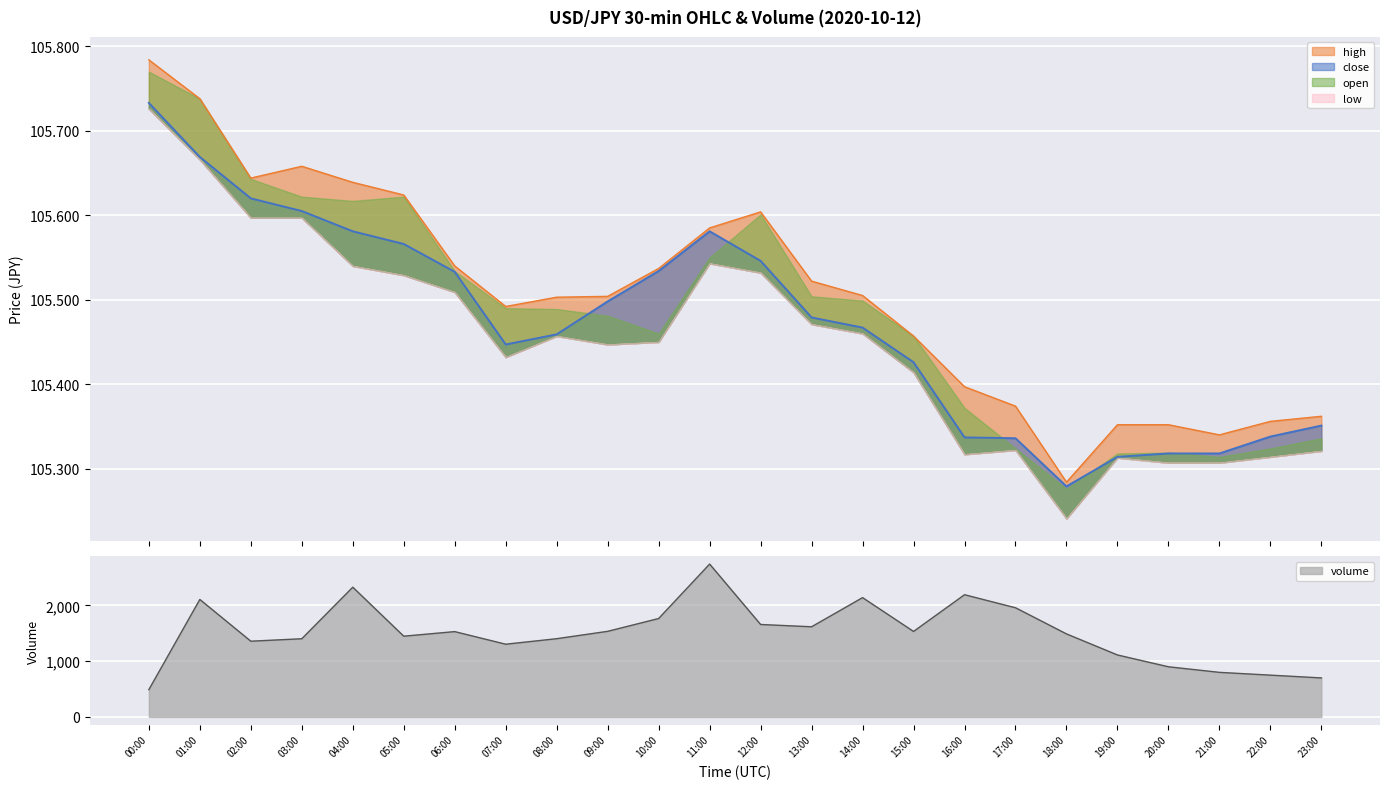

What is the value of the volume point at the 11th from the left?

1766.0